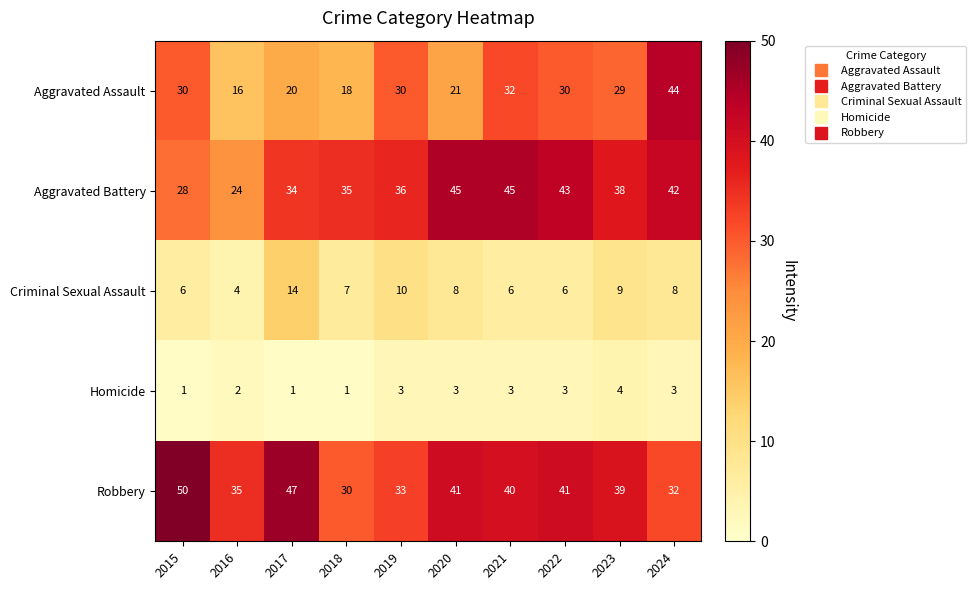

Count the number of categories in the chart.

10